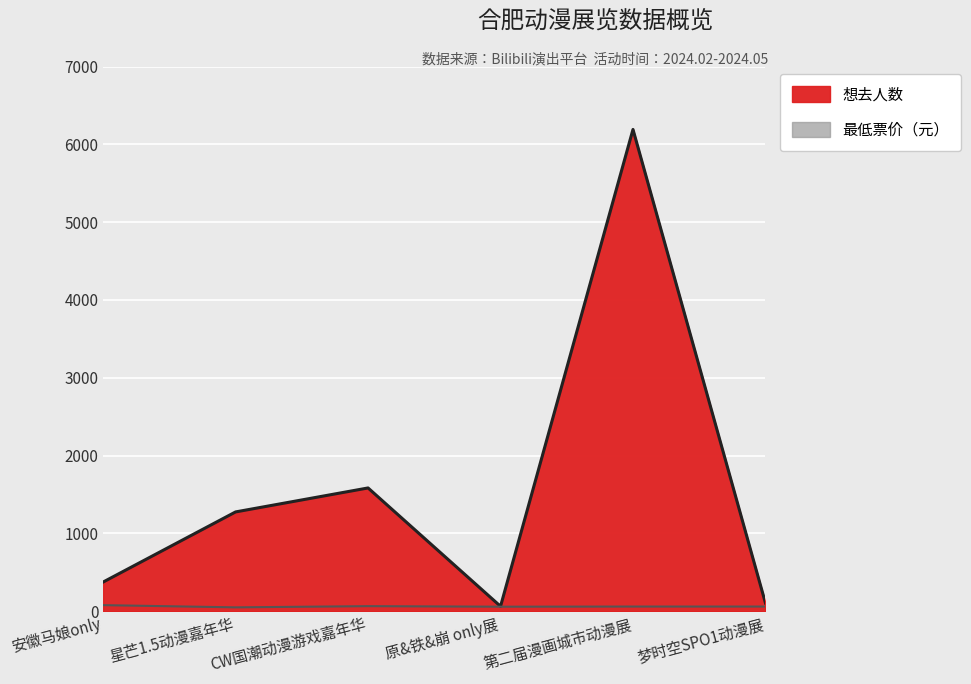

At how many categories does at least one series exceed 2125?

1